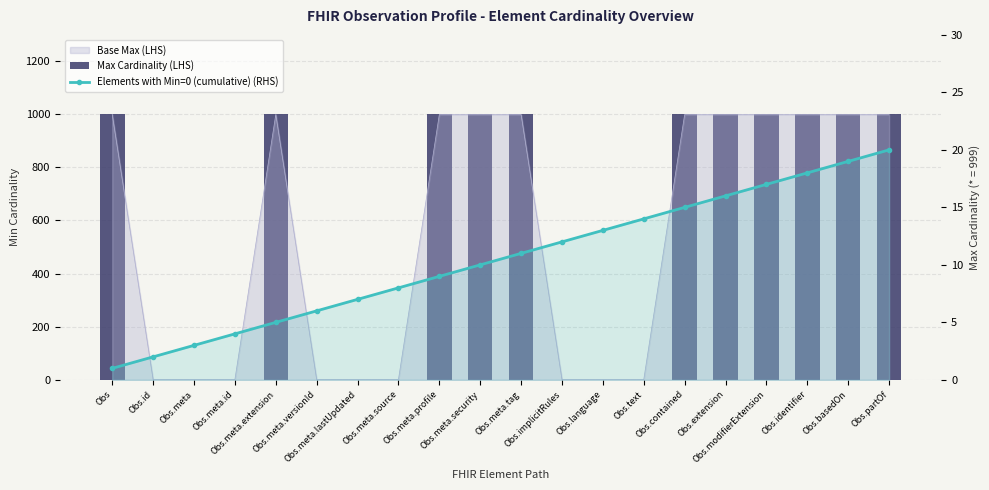

What is the sum of the Elements with Min=0 (cumulative) (RHS) values at Obs.meta.source and Obs?

9